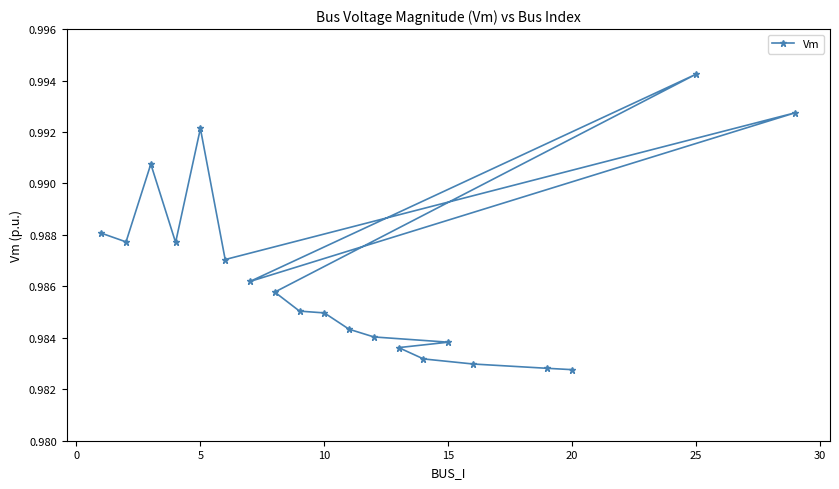

How many values are between 0 and 1?

20